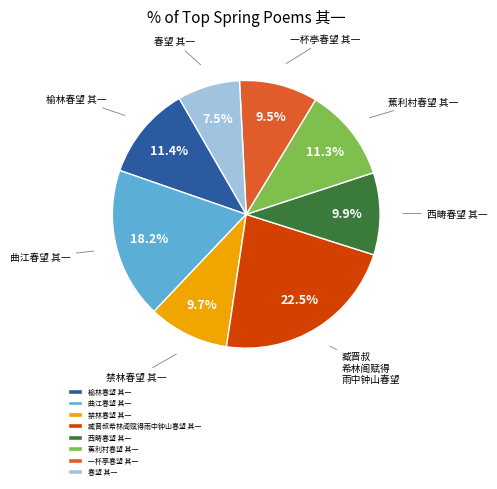

How many segments does this pie chart have?

8